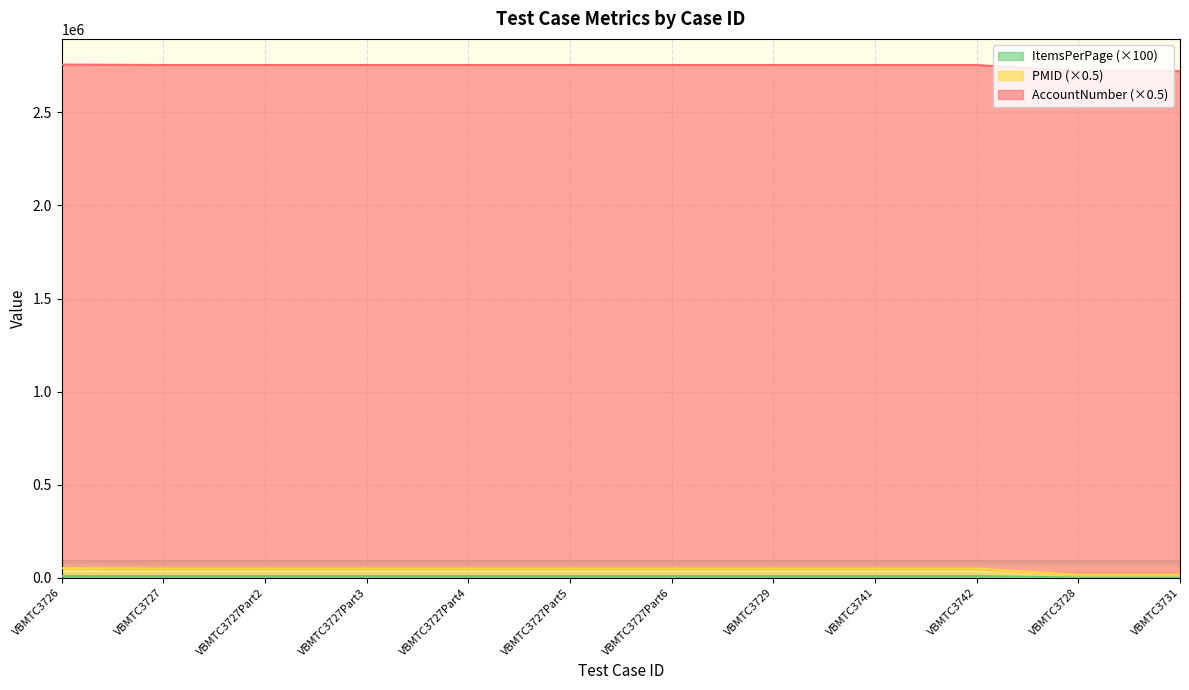

Does the chart display data point markers on the line(s)?

No